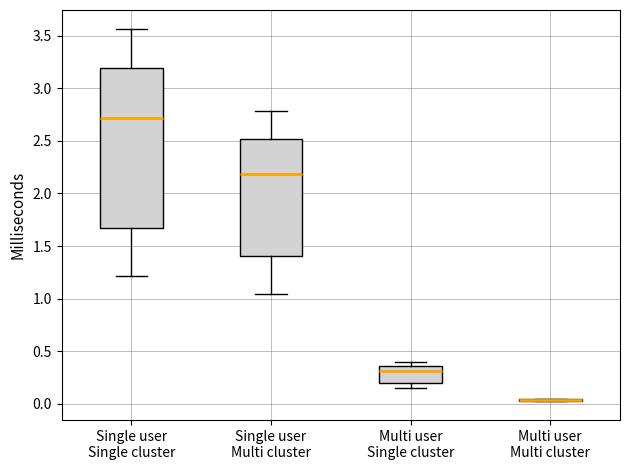

Comparing the boxes themselves (not the whiskers), which one is the tallest?

Single user Single cluster